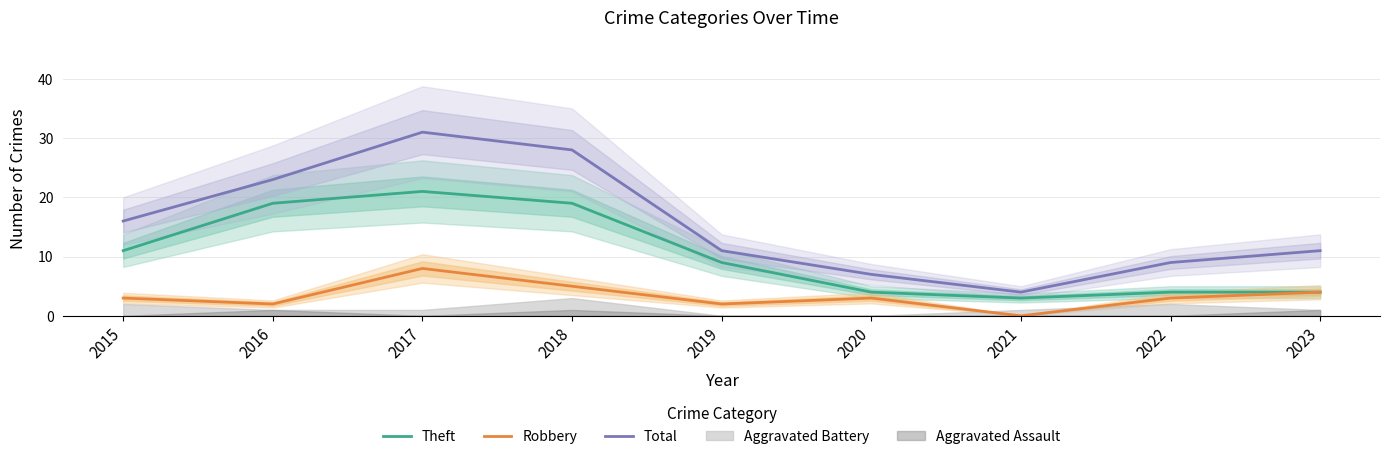

True or false: Theft and Total intersect in this chart.

False